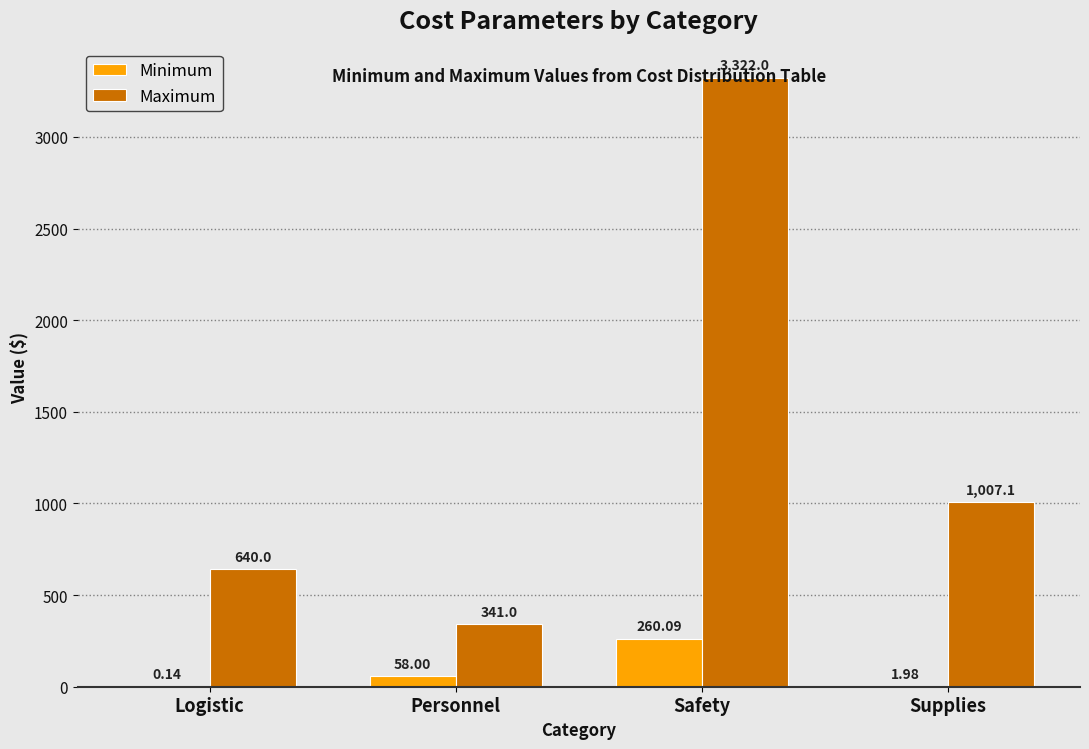

Count the number of data series in this chart.

2